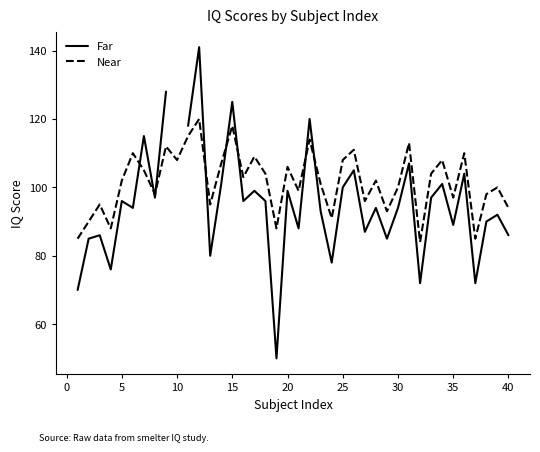

What is the maximum value for Near?

120